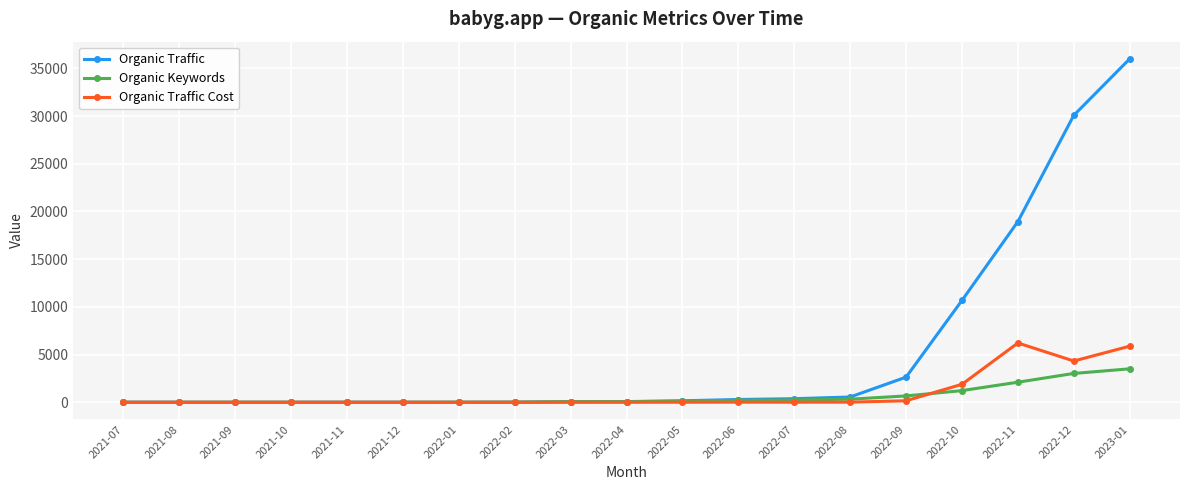

How many data points does each series have?

19